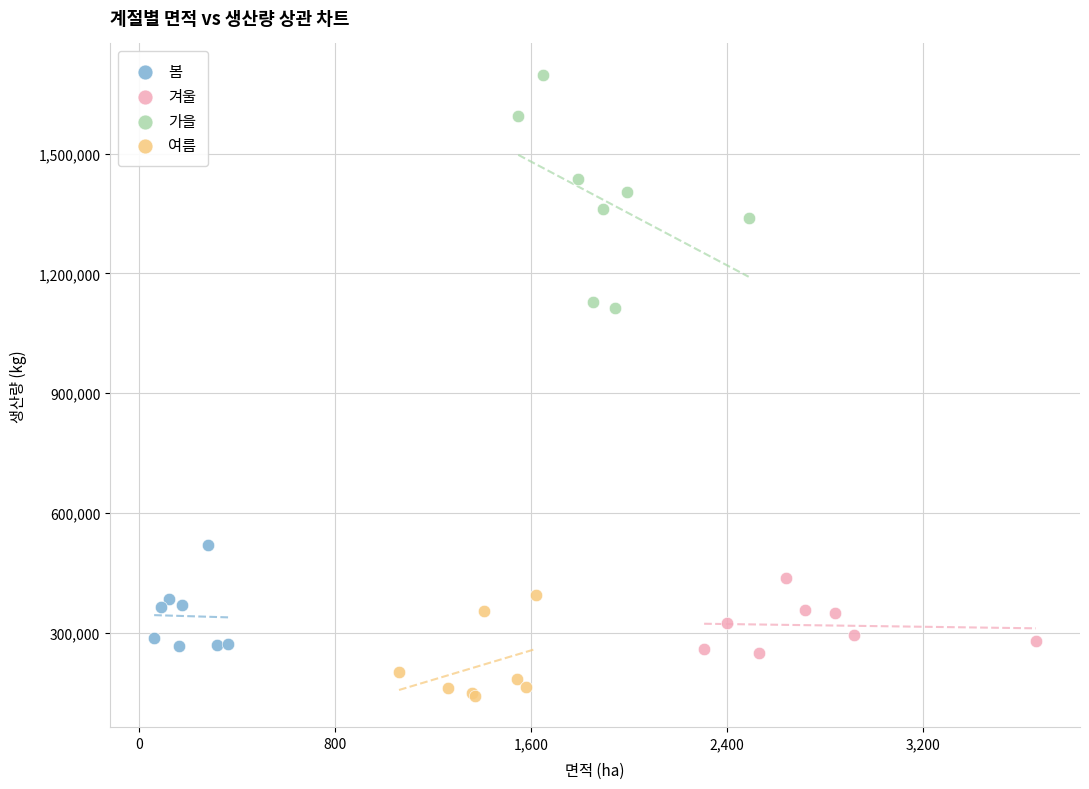

What are all the series names shown in the legend?

봄, 겨울, 가을, 여름